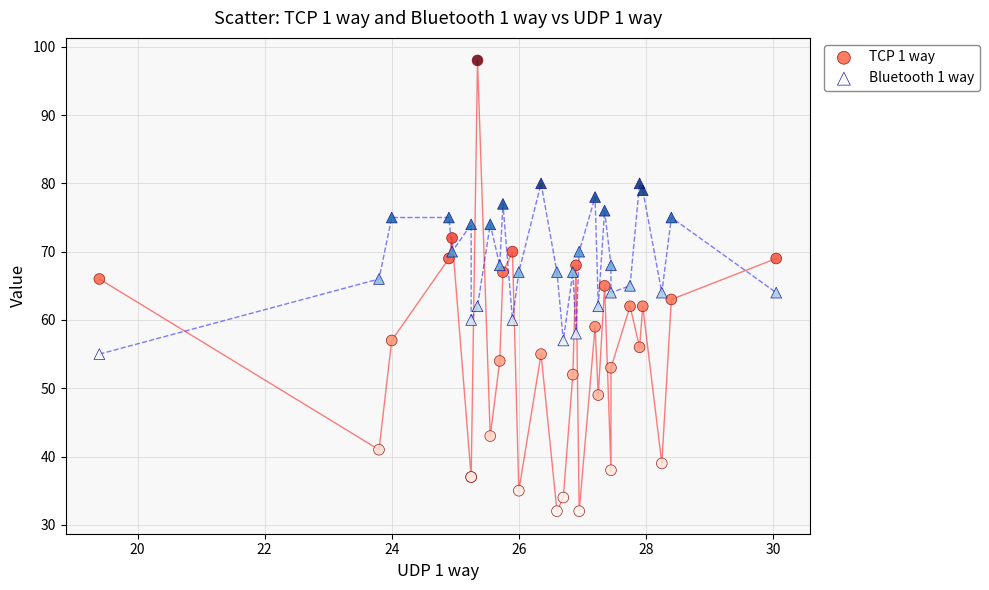

Which series reaches the maximum Y coordinate?

TCP 1 way